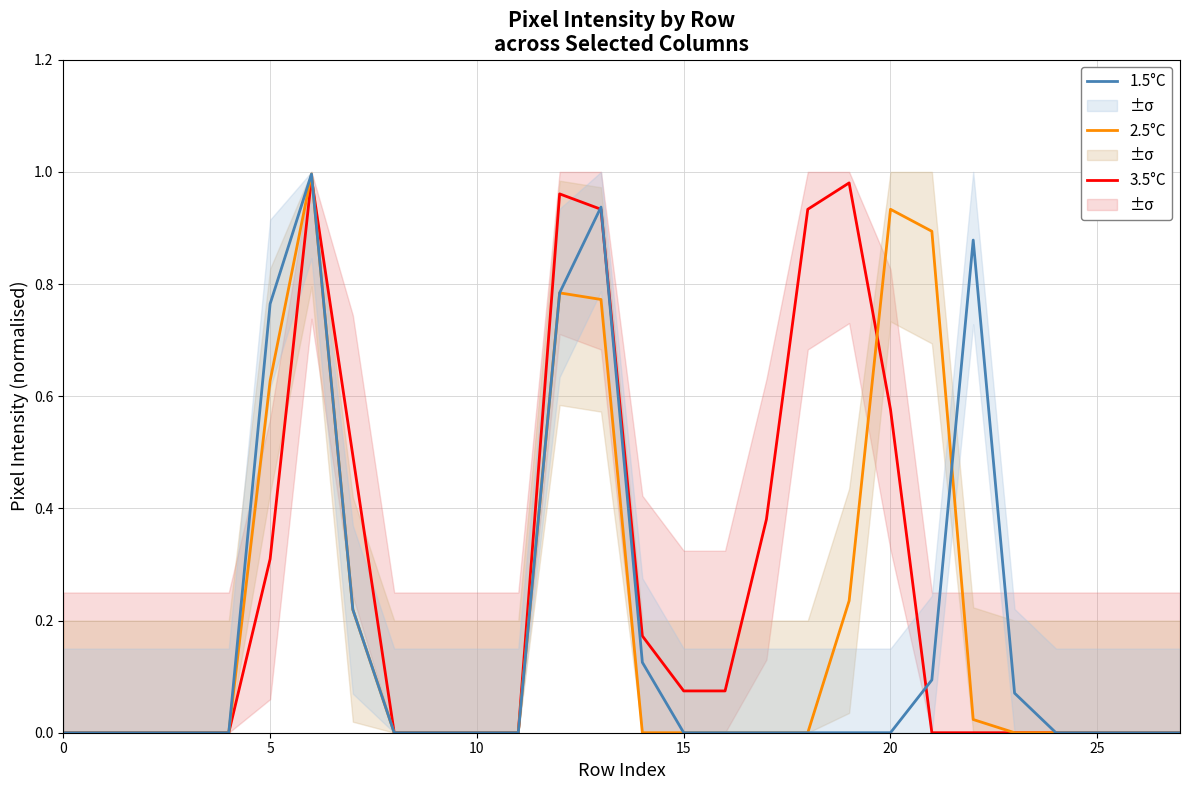

What is the difference between the maximum and minimum values in the 3.5°C series?

1.0